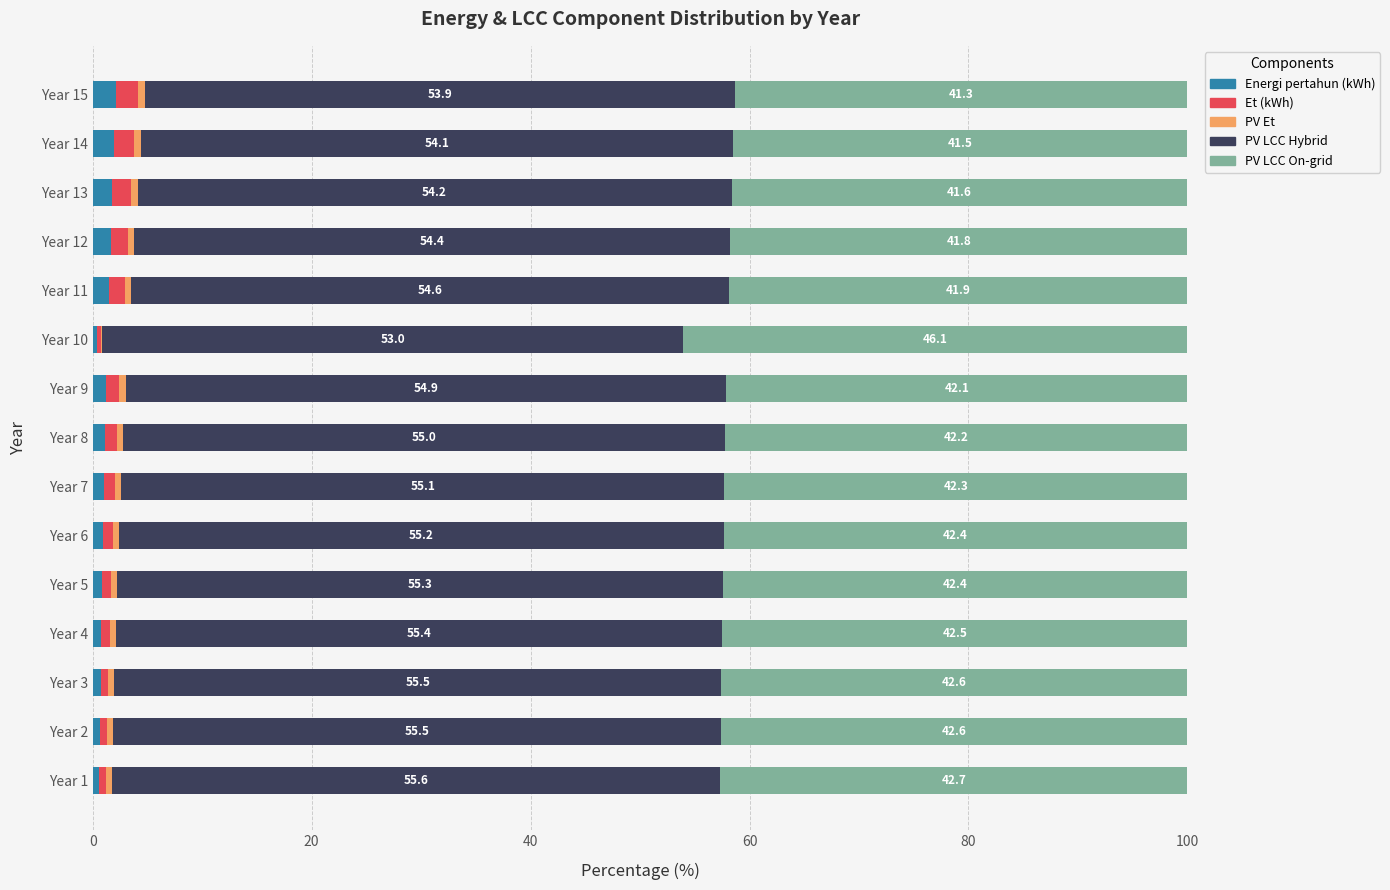

The value of Energi pertahun (kWh) at Year 15 is 2.2. True or false?

True